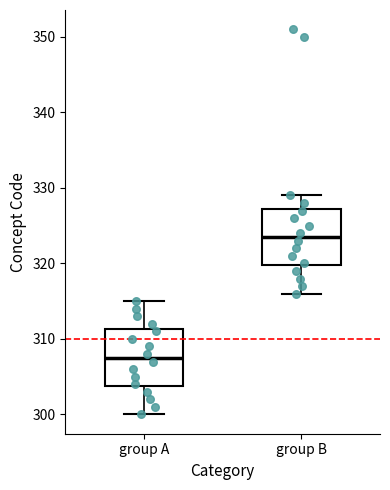

Reading left to right, read every box against the y-axis: the position of its median line, the range the box covers, and the ends of its whiskers. The values are not printed on the chart, so give them approximately, as read against the axis.

group A: median 308, box 304 to 311, whiskers 300 to 315
group B: median 324, box 320 to 327, whiskers 316 to 329